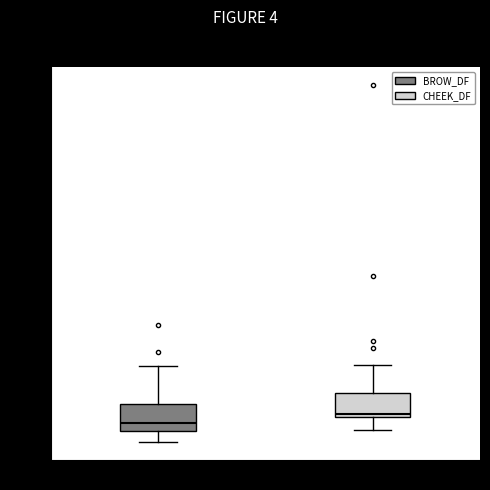

Reading left to right, read every box against the y-axis: the position of its median line, the range the box covers, and the ends of its whiskers. The values are not printed on the chart, so give them approximately, as read against the axis.

BROW_DF: median 4.0, box 3.5 to 5.5, whiskers 3.0 to 8.0
CHEEK_DF: median 5.0, box 4.5 to 6.5, whiskers 4.0 to 8.0